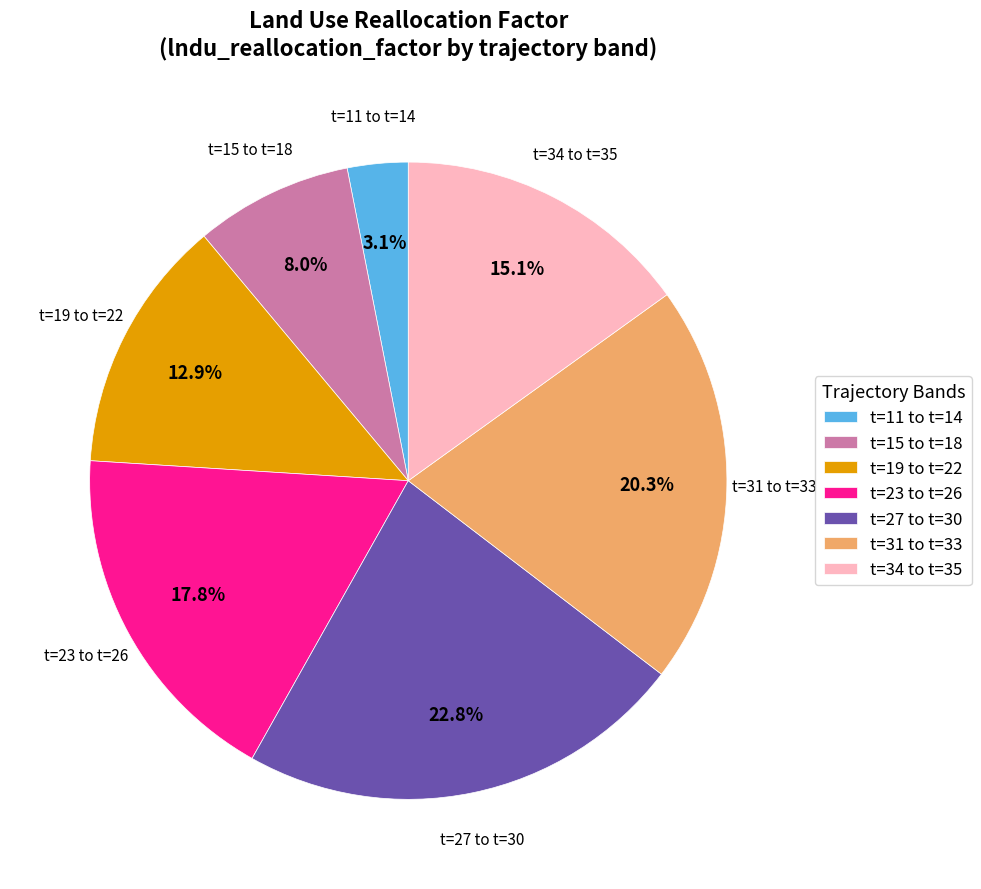

How many segments does this pie chart have?

7